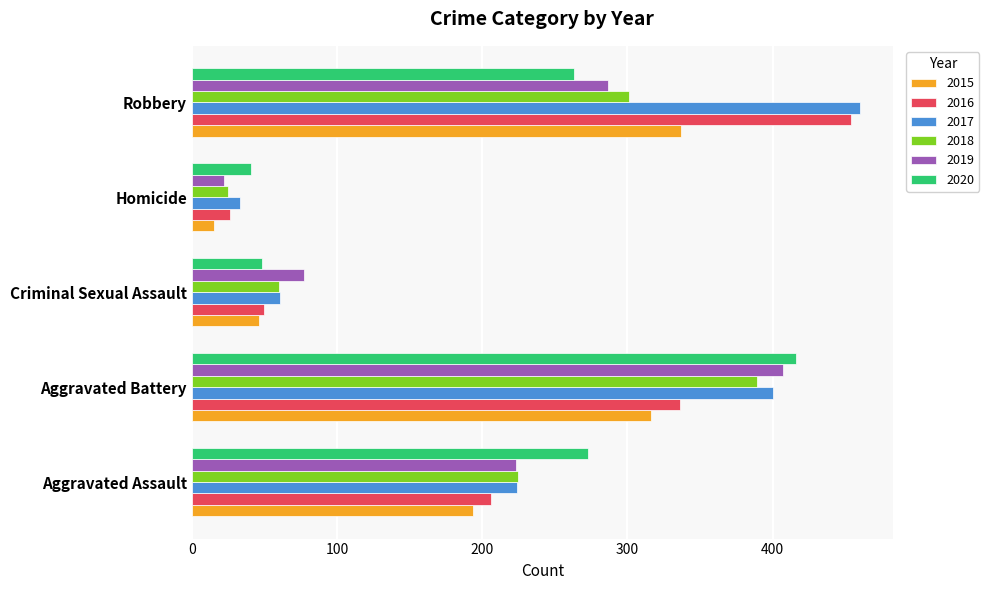

At how many categories does at least one series exceed 362?

2